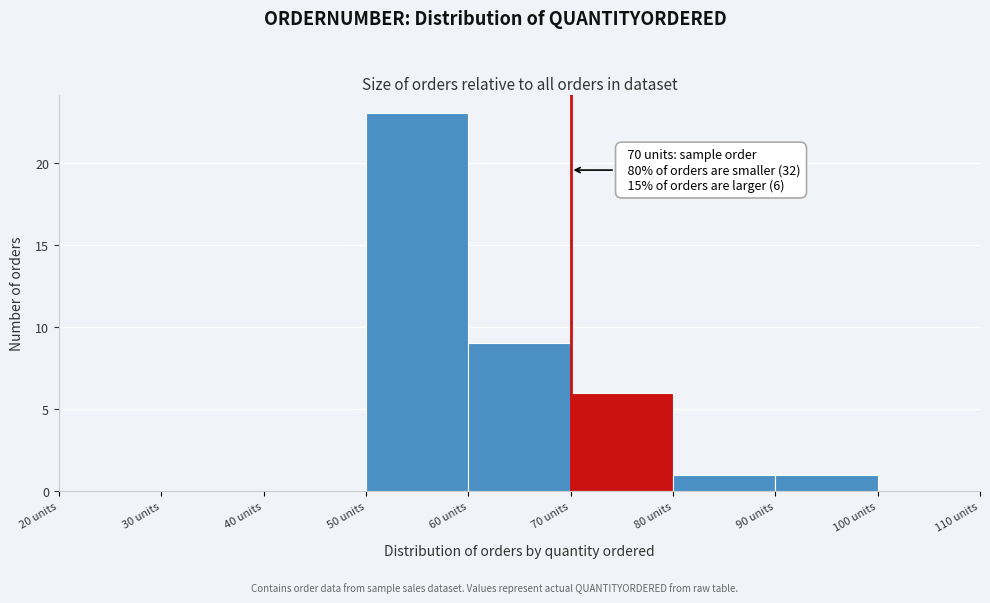

Over which range of the x-axis is the bar tallest?

50 to 60